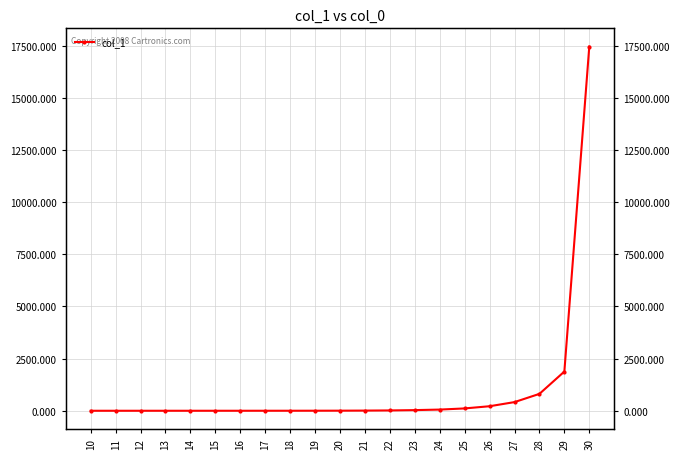

List the labels in order of value, largest first.

30, 29, 28, 27, 26, 25, 24, 23, 22, 21, 20, 19, 18, 17, 16, 15, 14, 13, 12, 11, 10